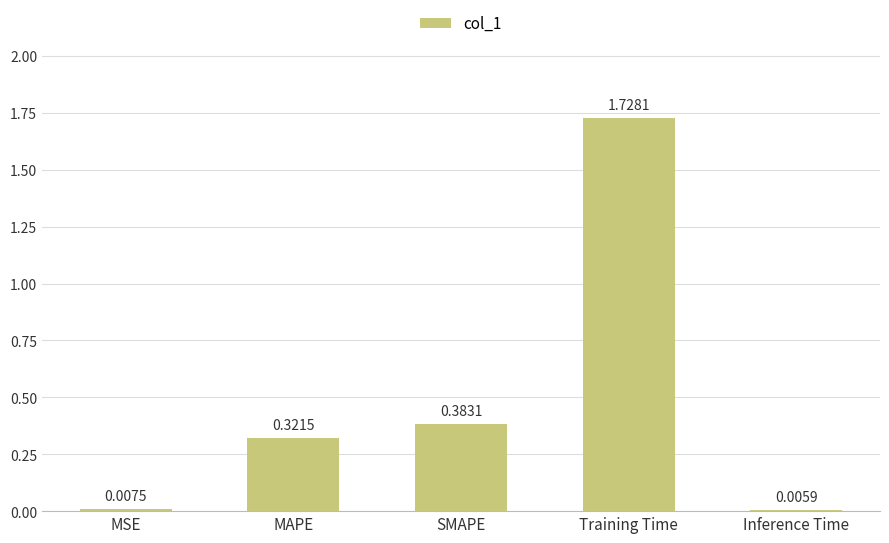

Are the bars horizontal?

No